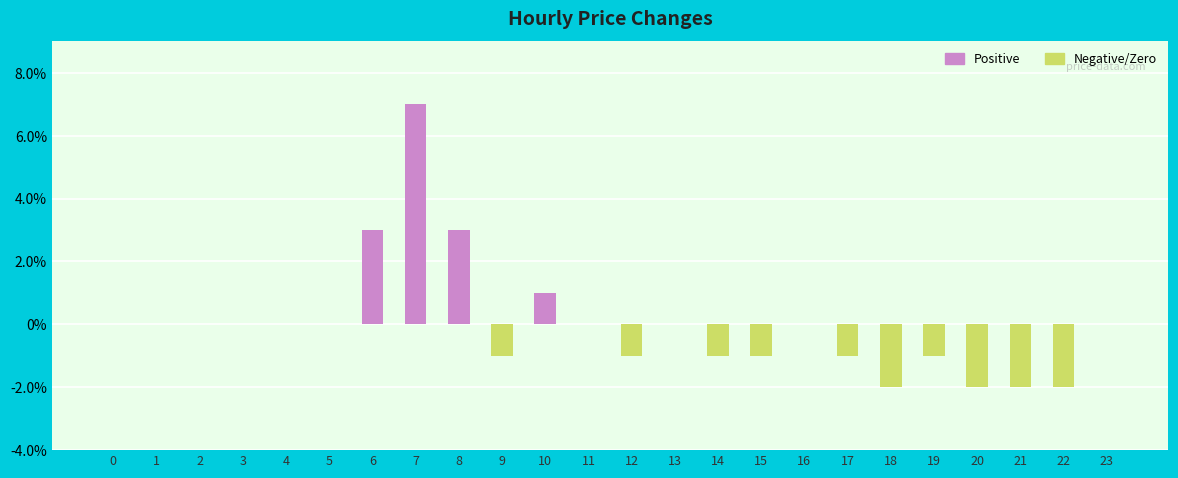

True or false: the data shows 0.1 at 3.

False